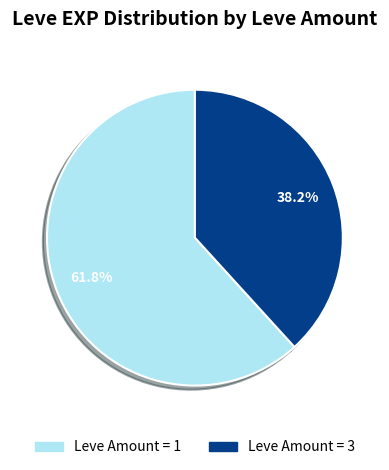

How many slices are in this pie chart?

2